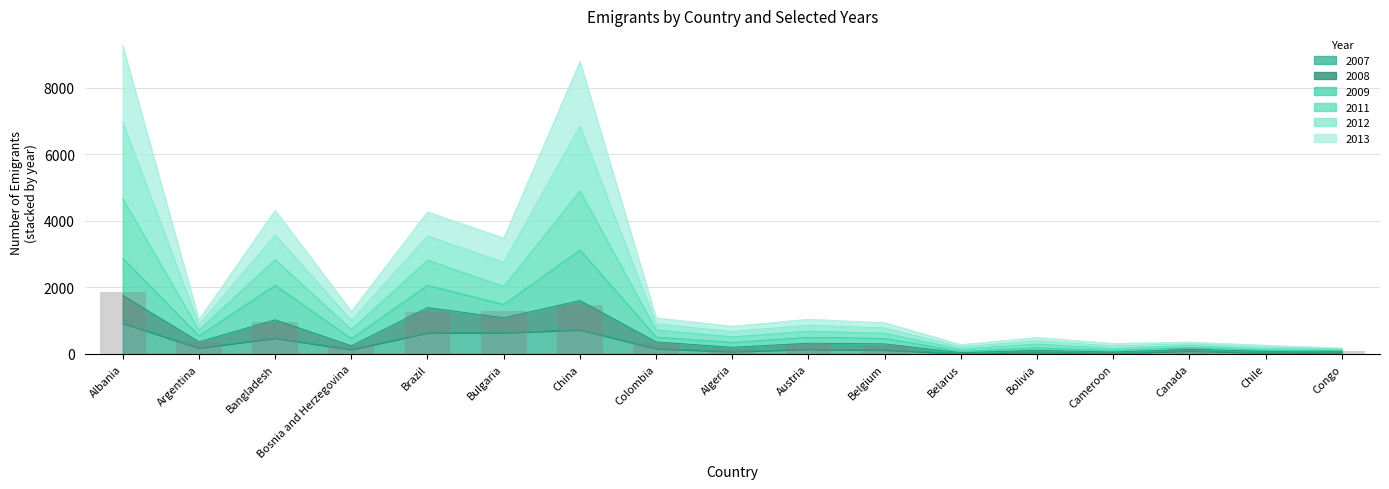

What is the smallest value displayed?

36.0